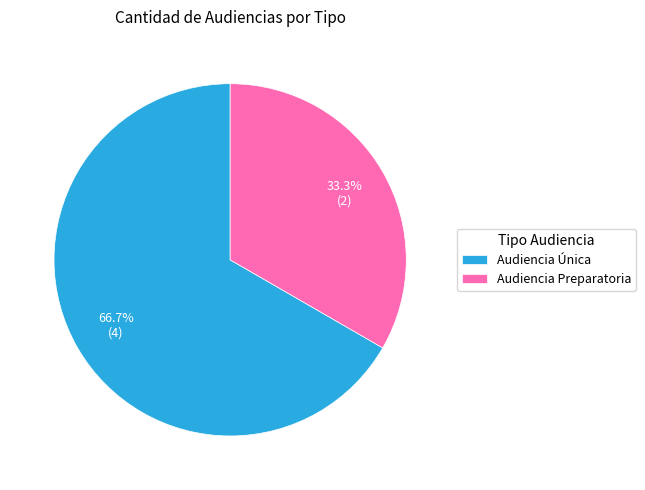

Approximately how many times larger is the value at Audiencia Única compared to Audiencia Preparatoria?

2.0